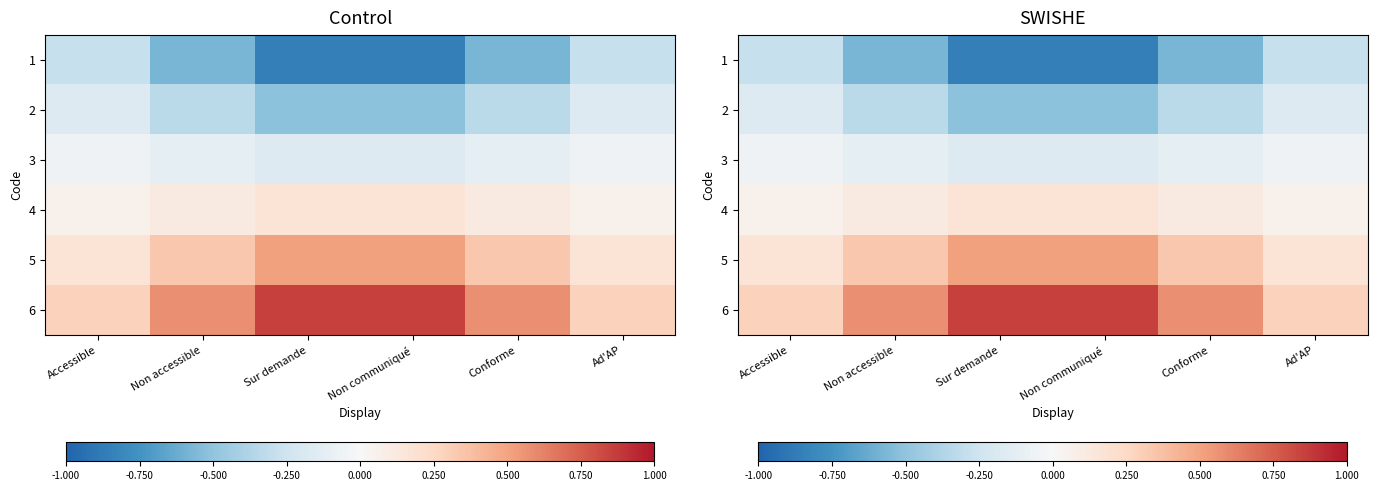

Between Sur demande and Conforme, which is larger?

Conforme